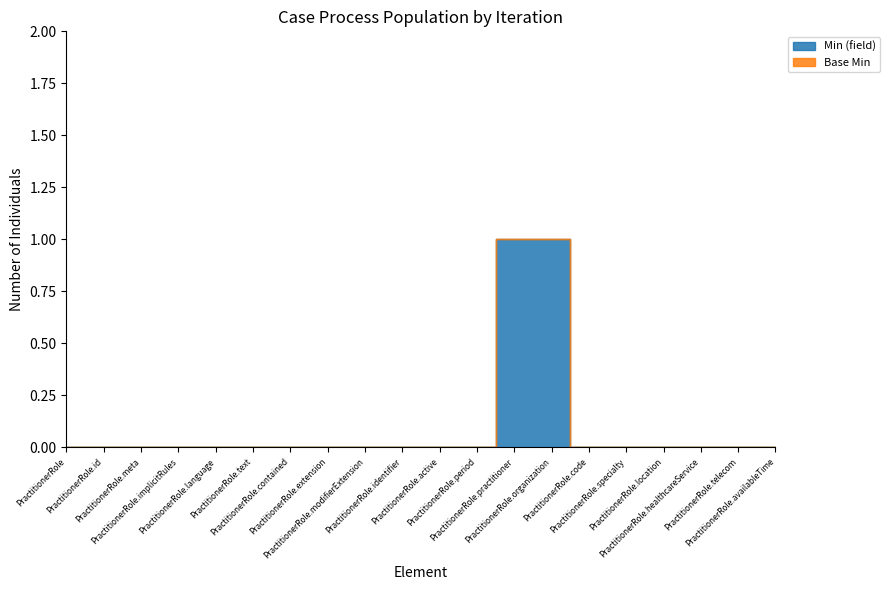

What is the maximum value for Min (field)?

1